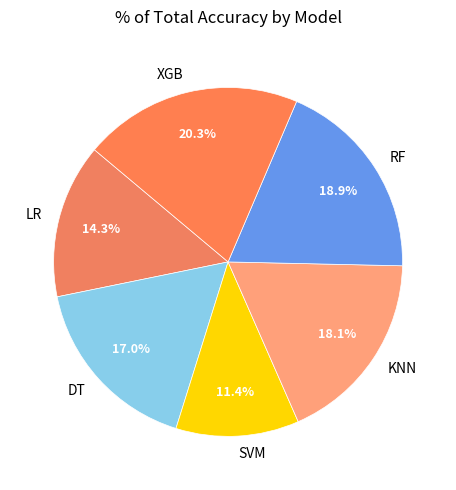

Which category has the biggest portion of the pie?

XGB